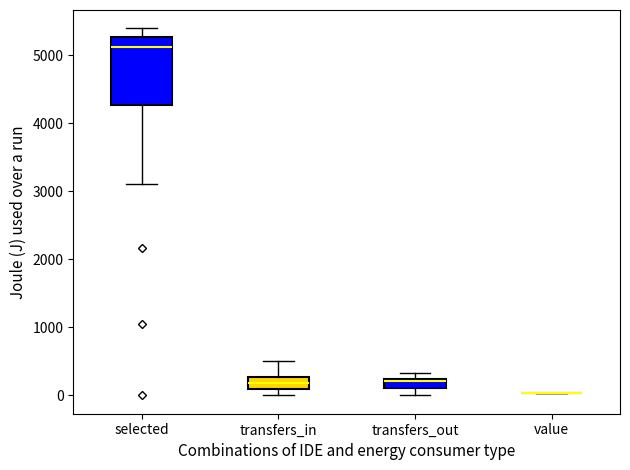

Comparing the boxes themselves (not the whiskers), which one is the tallest?

selected